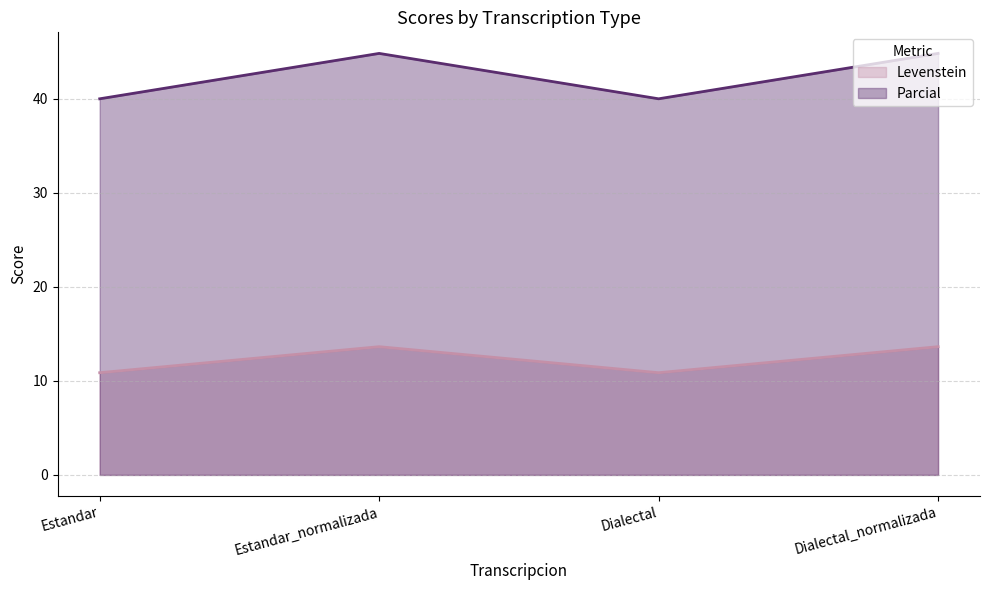

Rank the series at Dialectal from highest to lowest value.

Parcial, Levenstein